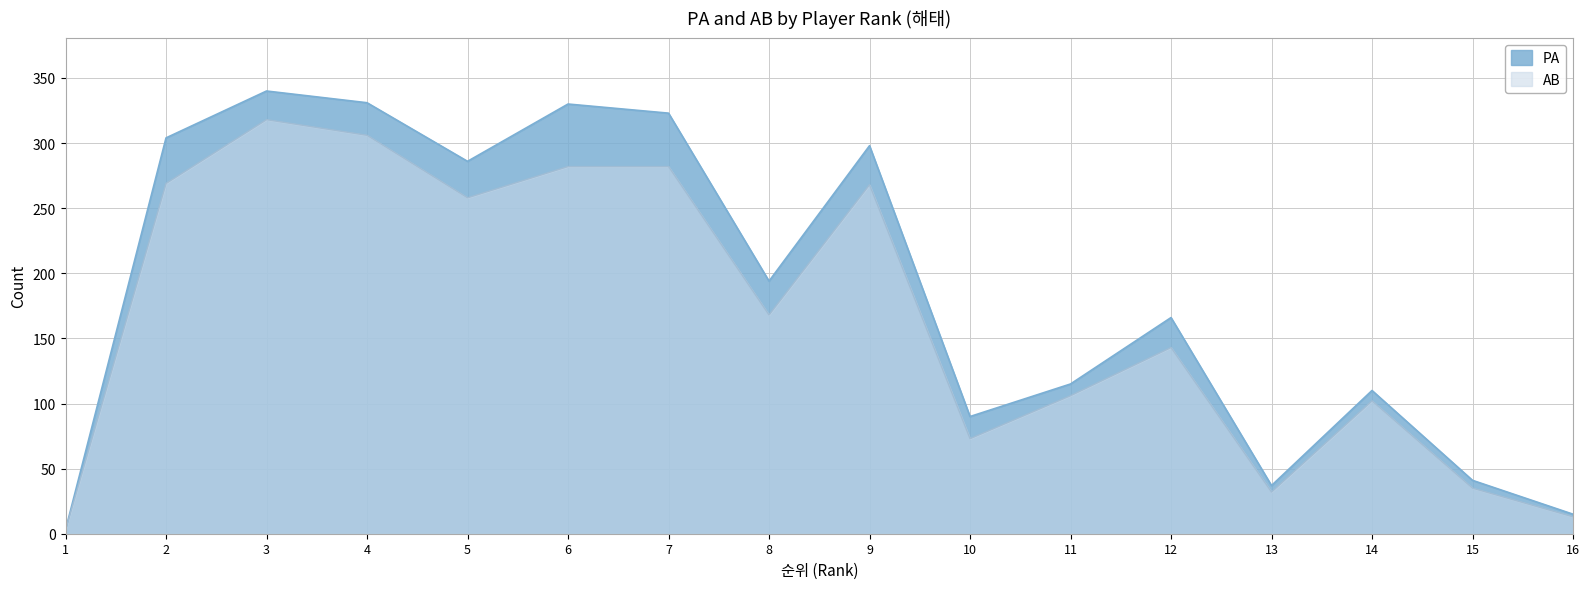

List the series in order of their overall mean, highest first.

PA, AB